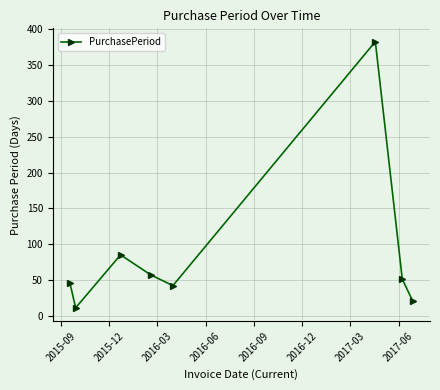

Reading left to right, extract all data points from this chart.

46	11	85	57	42	383	51	20